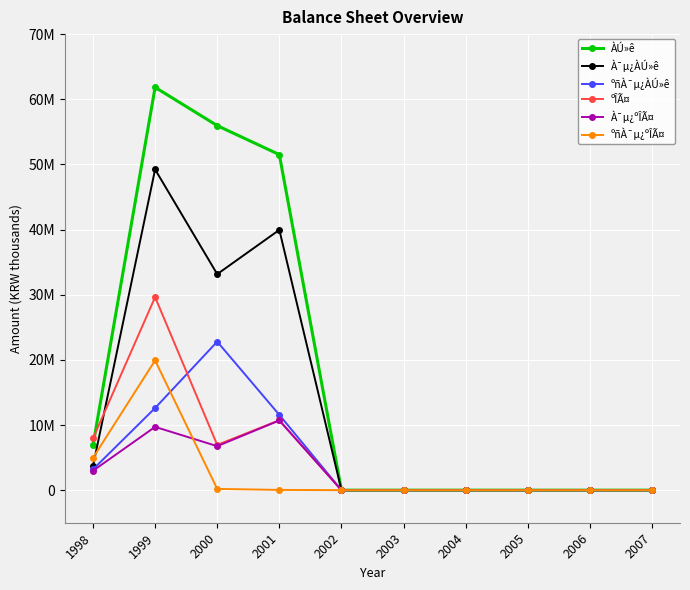

Which series has the largest range (max minus min)?

ÀÚ»ê